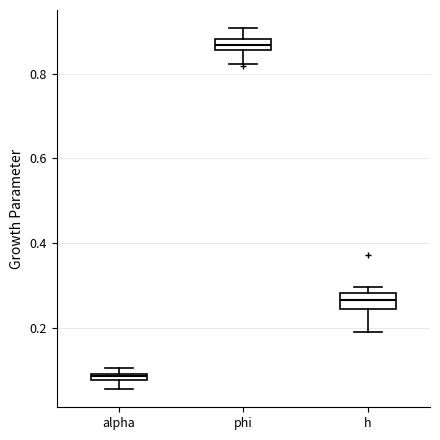

Where does the upper whisker of the box for phi end on the y-axis? The values are not printed on the chart, so give them approximately, as read against the axis.

0.90